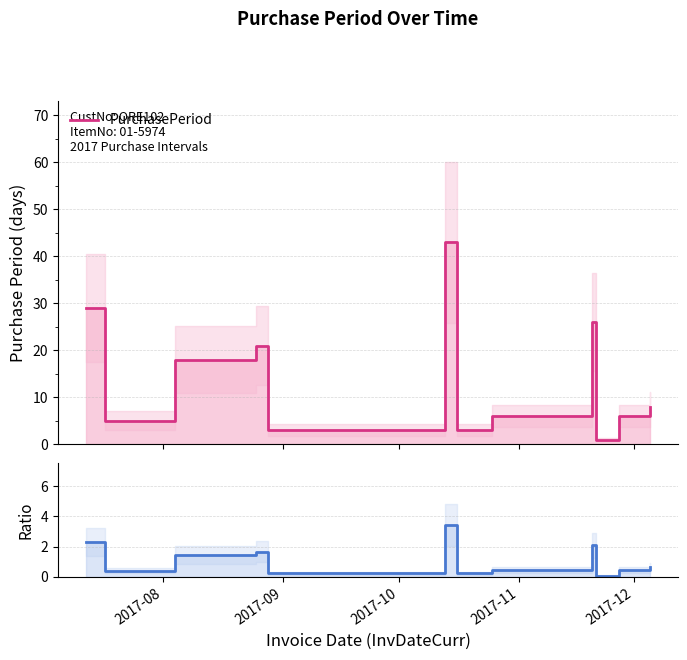

At how many categories does at least one series exceed 25?

3